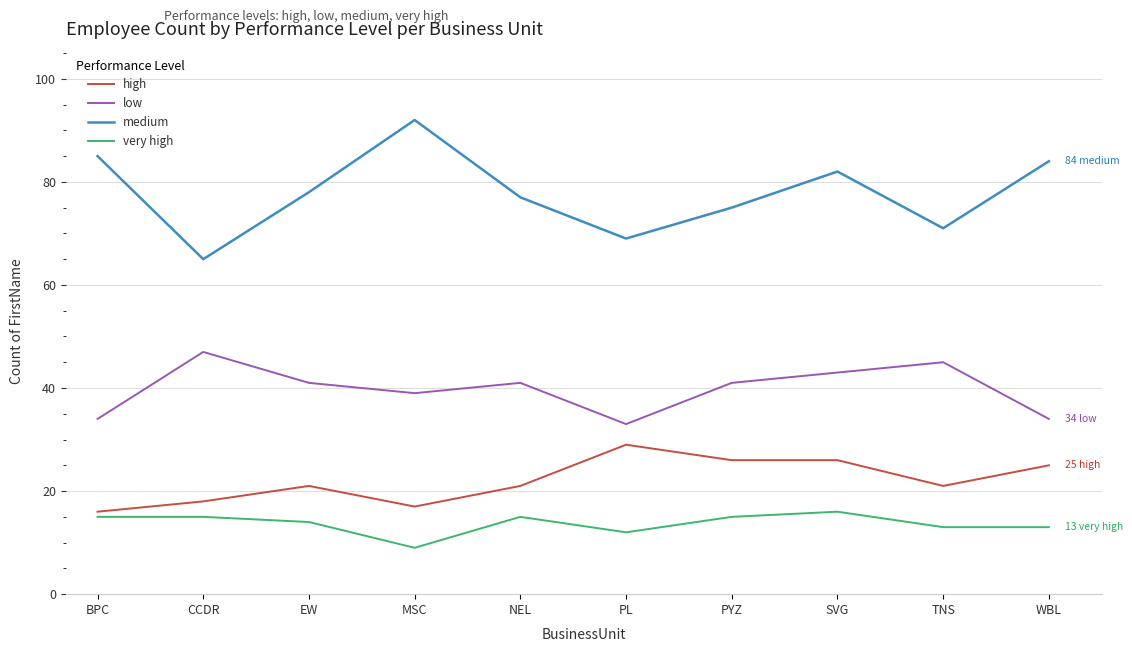

Rank the series by their maximum value, from highest to lowest.

medium, low, high, very high